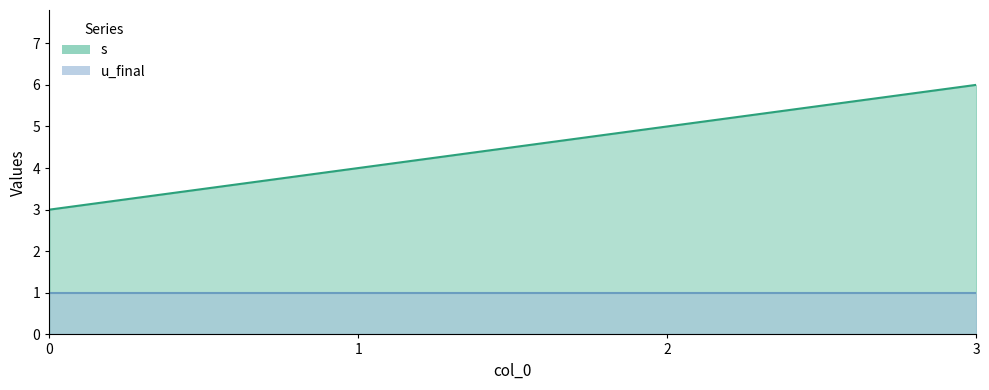

List the labels in order of value, smallest first.

0, 1, 2, 3